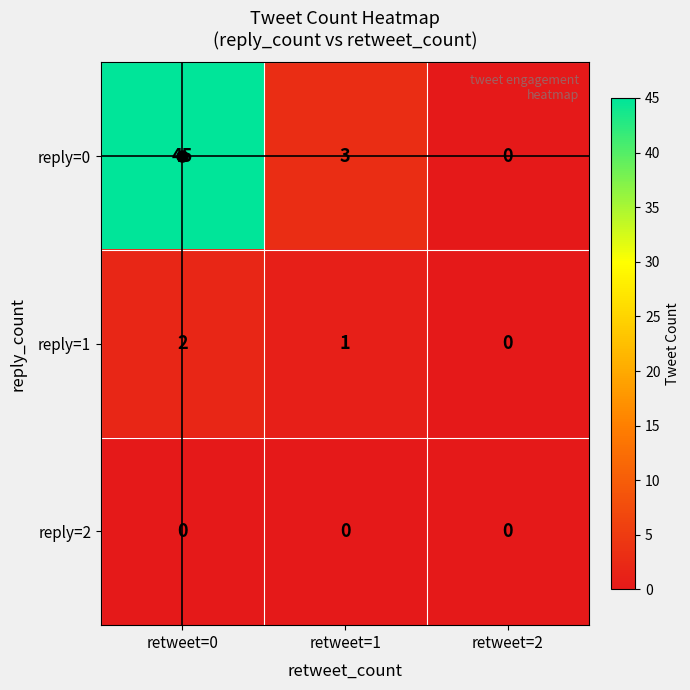

At which category is the sum across all series the highest?

retweet=0